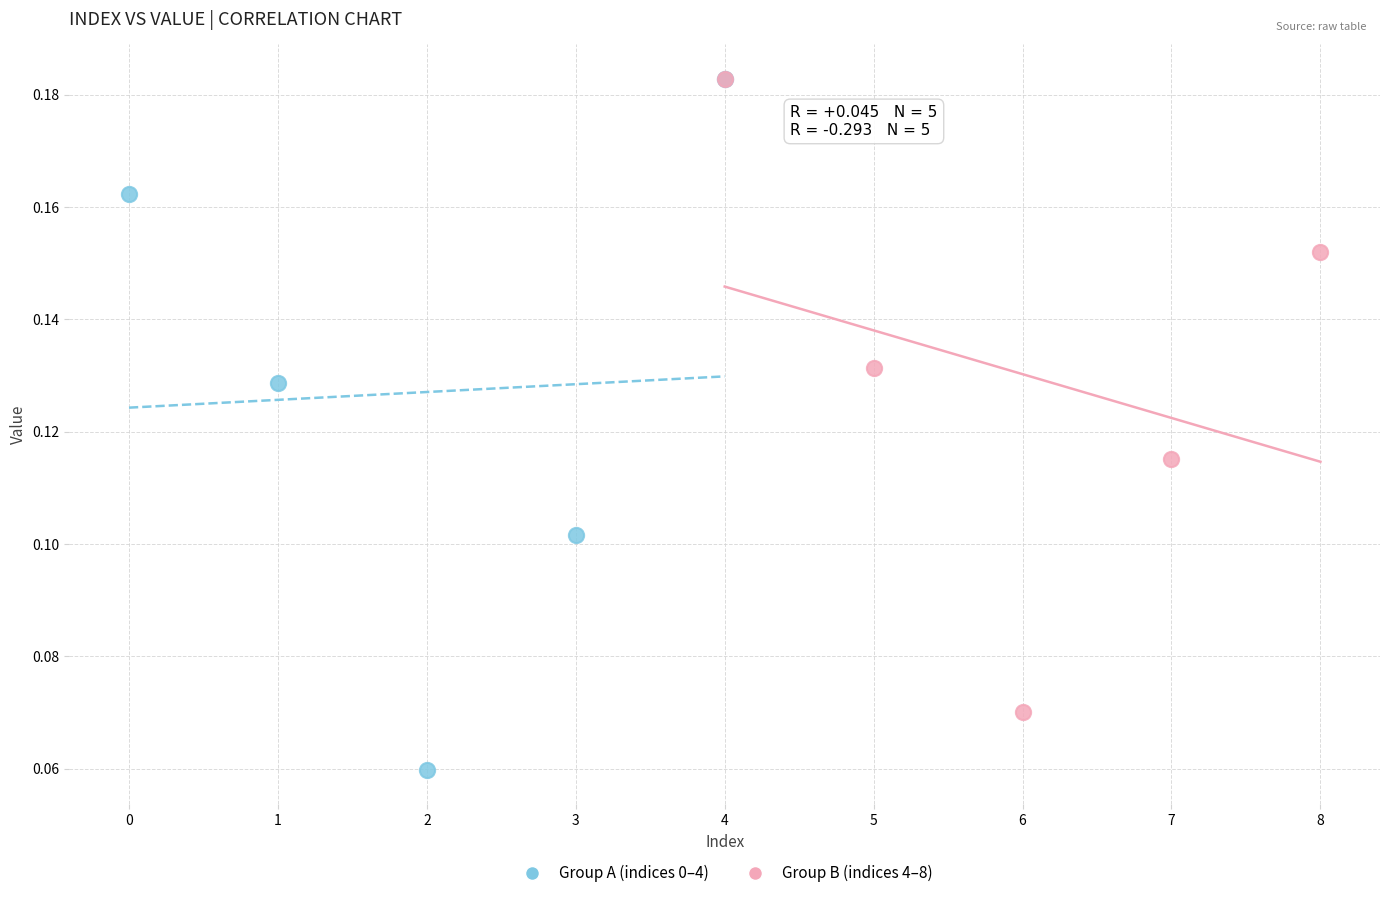

Which series contains the lowest Y value?

Group A (indices 0–4)